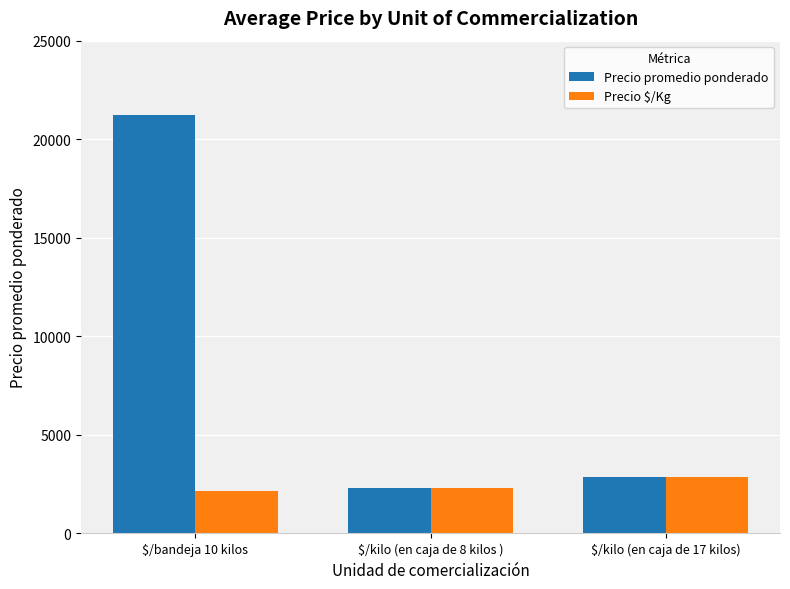

Reading right to left, extract all data points from this chart.

Precio promedio ponderado: 2878	2311	21224
Precio $/Kg: 2878	2311	2167